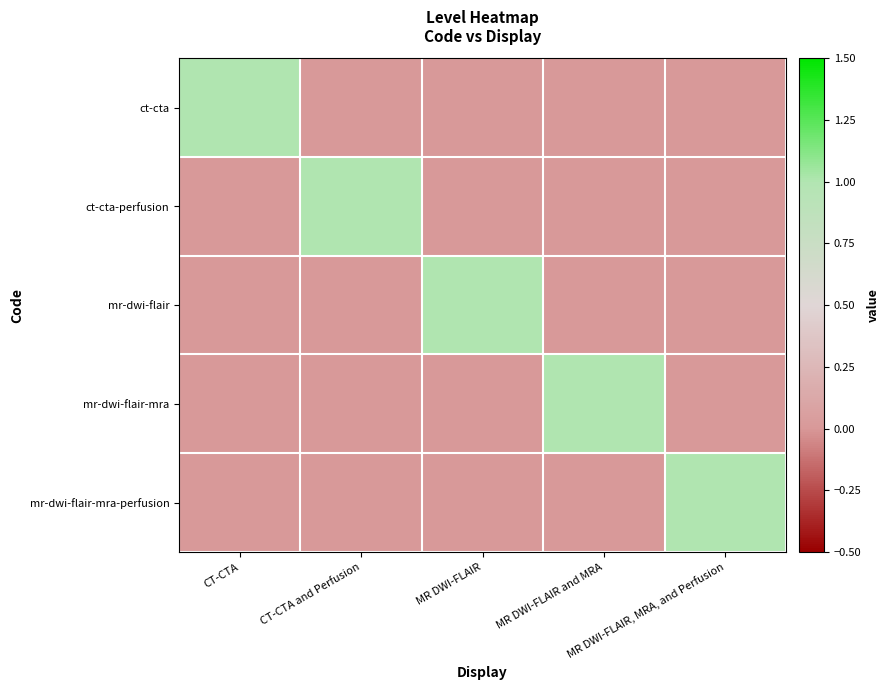

At how many categories does at least one series exceed 0?

5